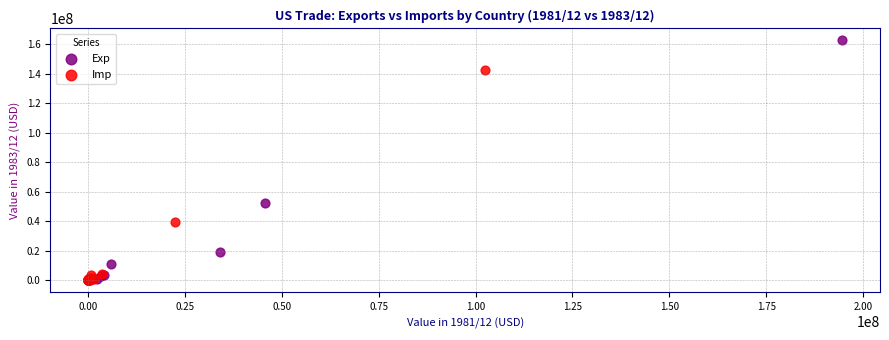

What are all the series names shown in the legend?

Exp, Imp